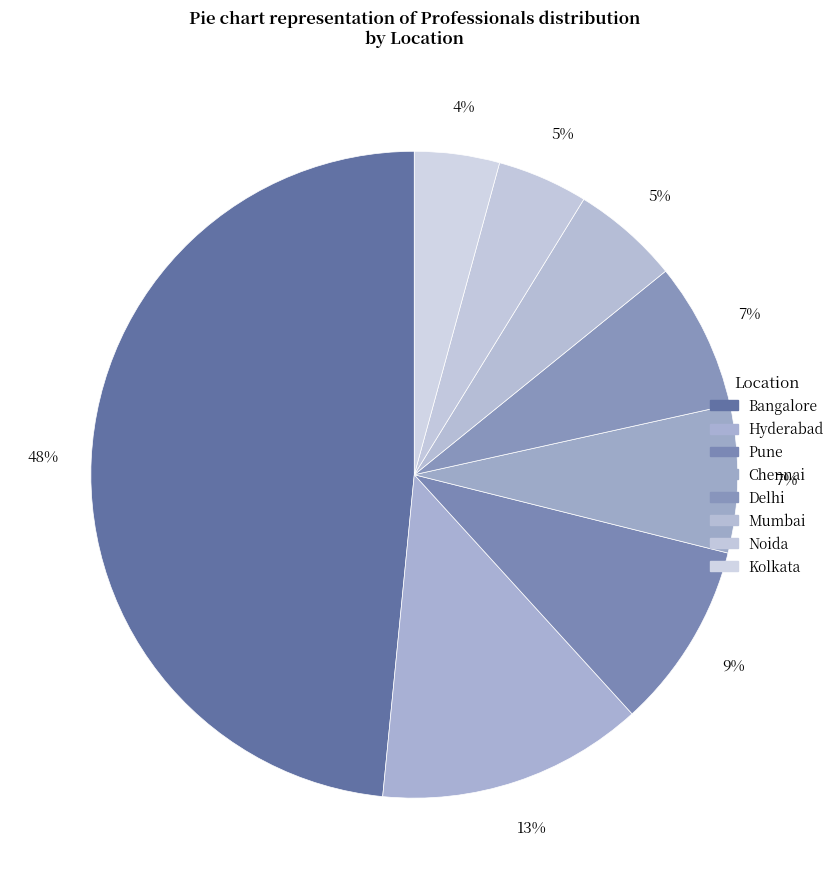

Count the number of slices in the pie.

8